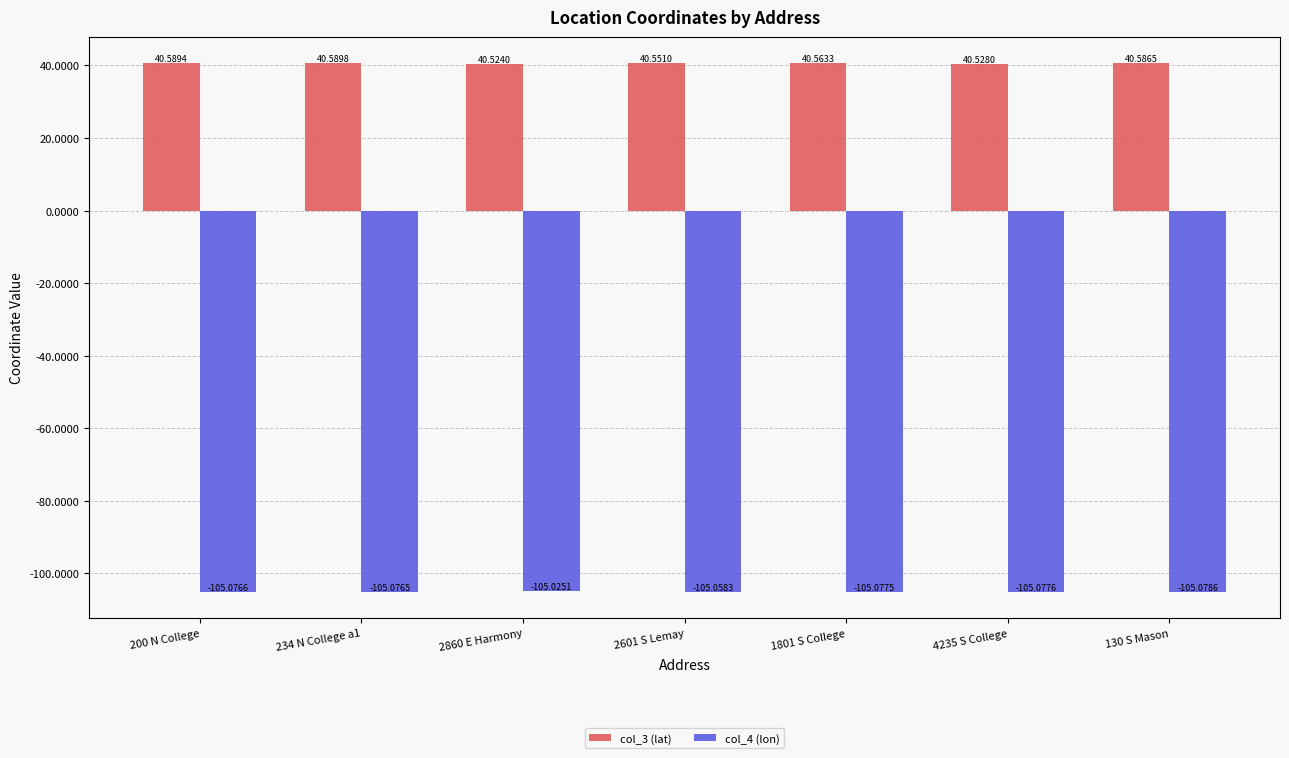

Does the chart contain any negative values?

Yes